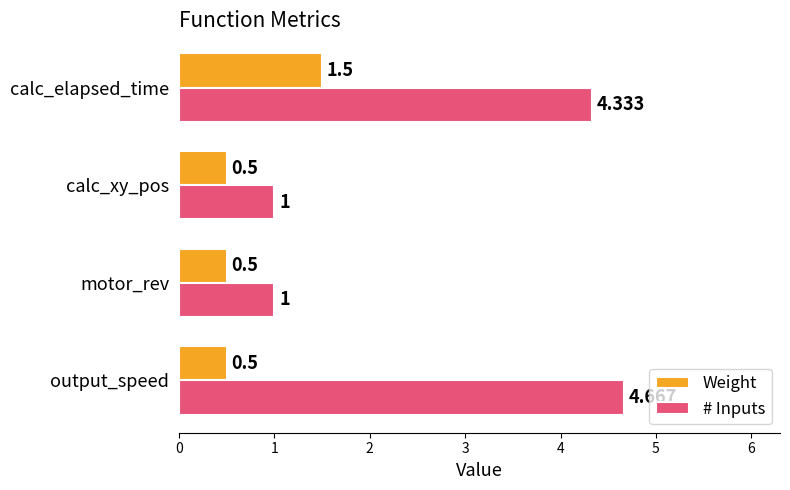

What is the difference between the maximum and second lowest values in the Weight series?

1.0